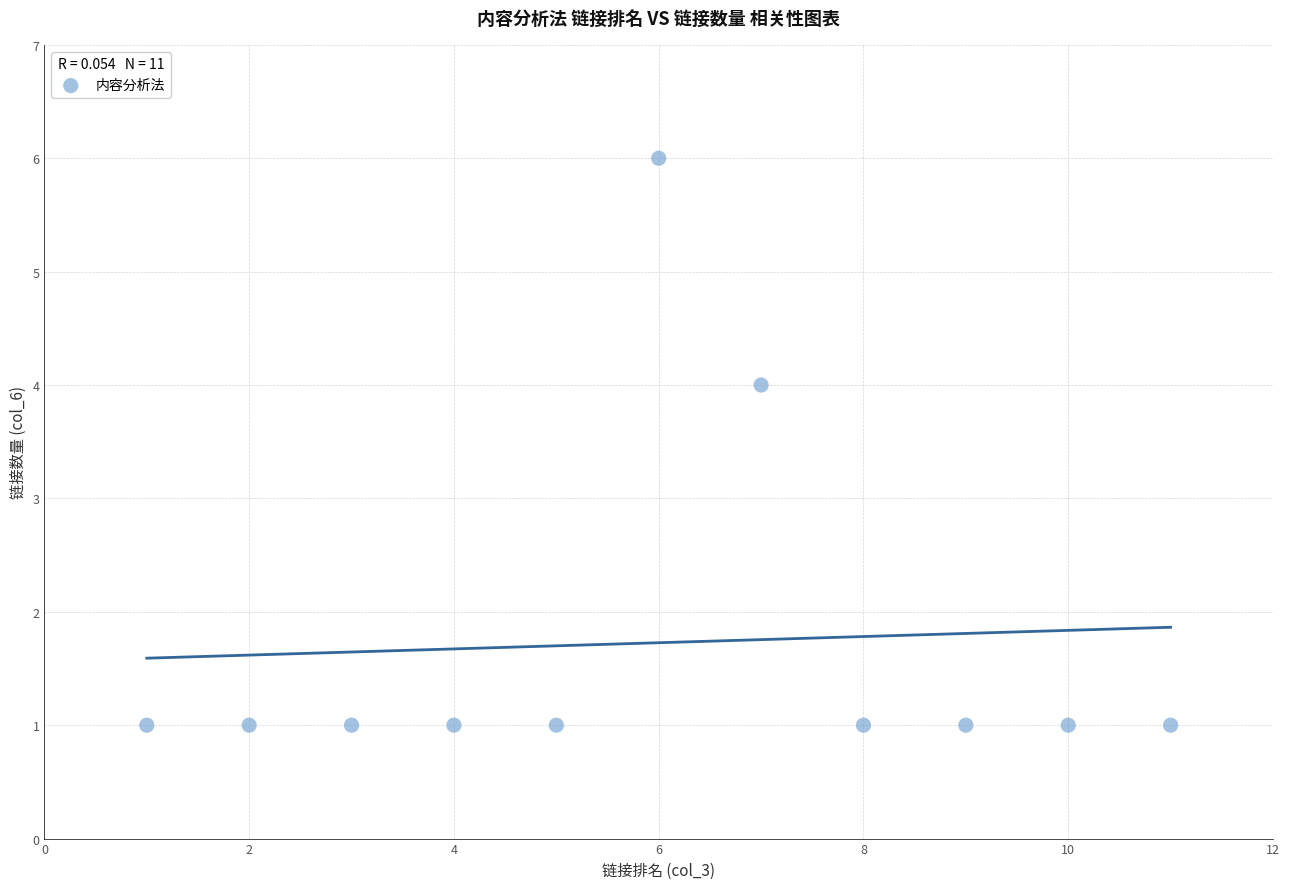

What is the range of Y values (max minus min)?

5